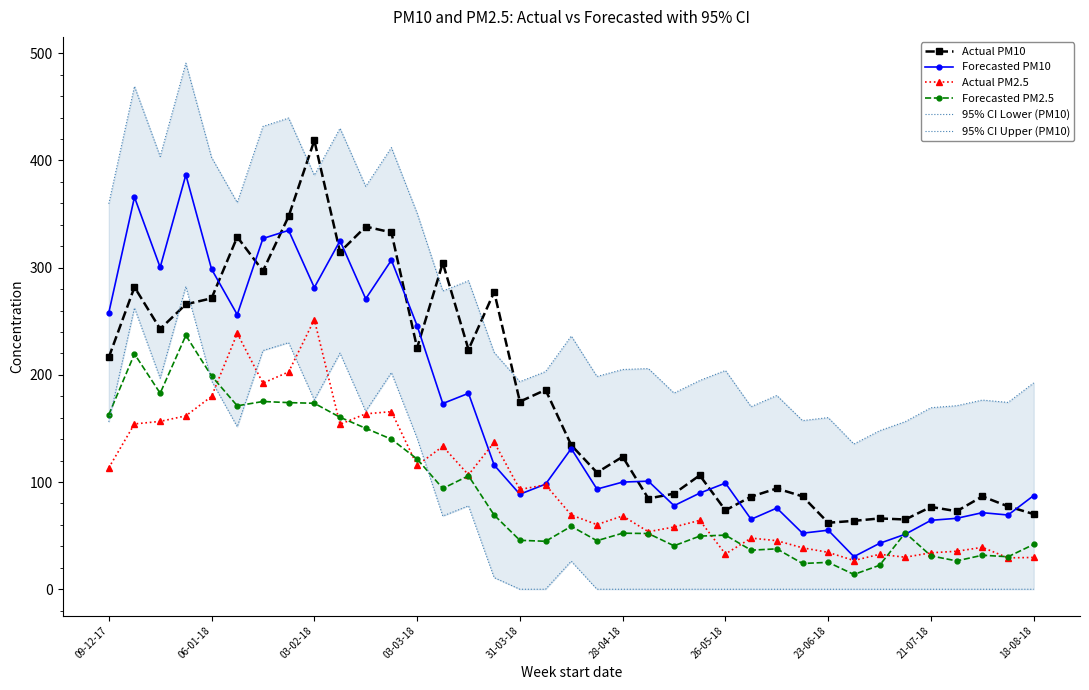

How many series are shown in this chart?

6